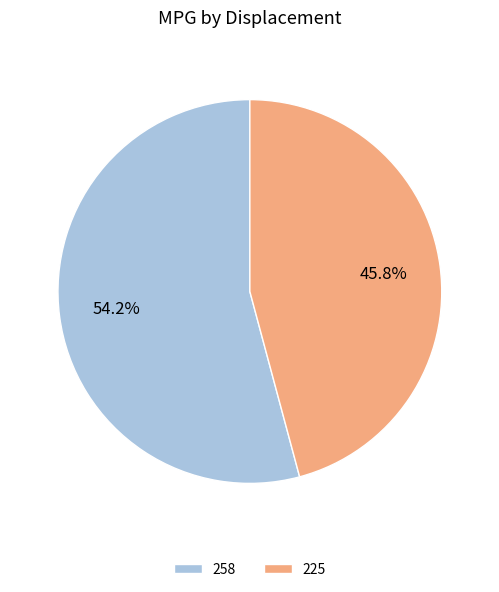

What is the ratio of the value at 225 to the value at 258?

0.8